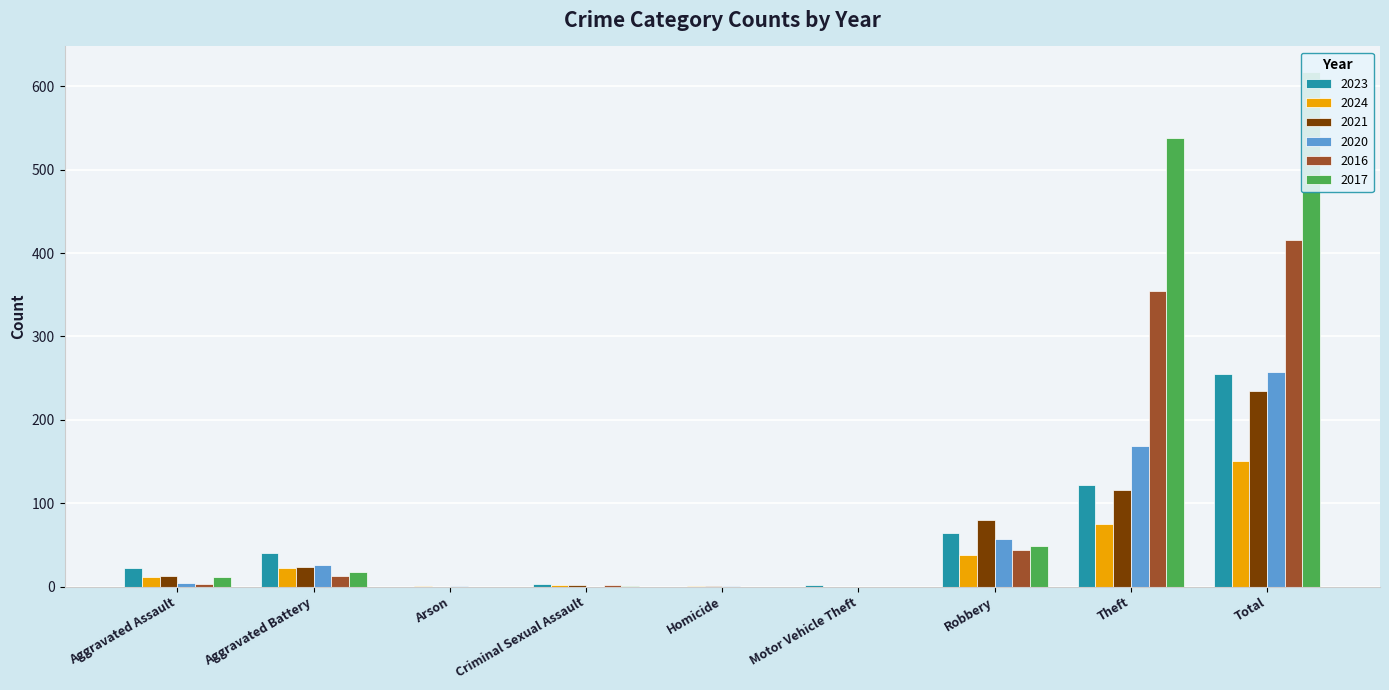

Which series has the largest total across all categories?

2017